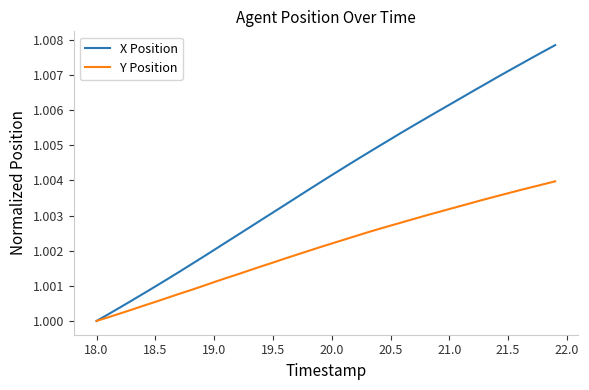

Which series has the widest spread of values?

X Position